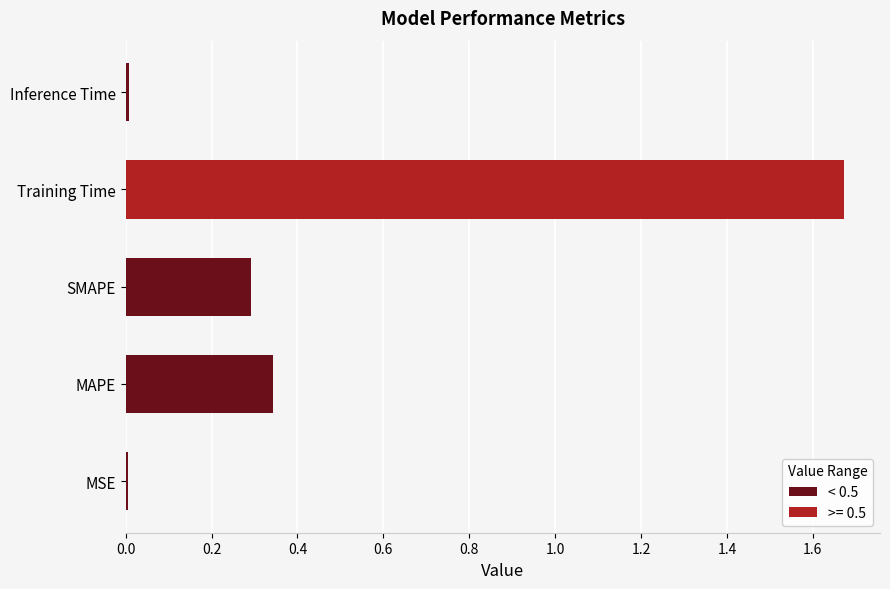

At which category does the chart reach its peak across all series?

Training Time